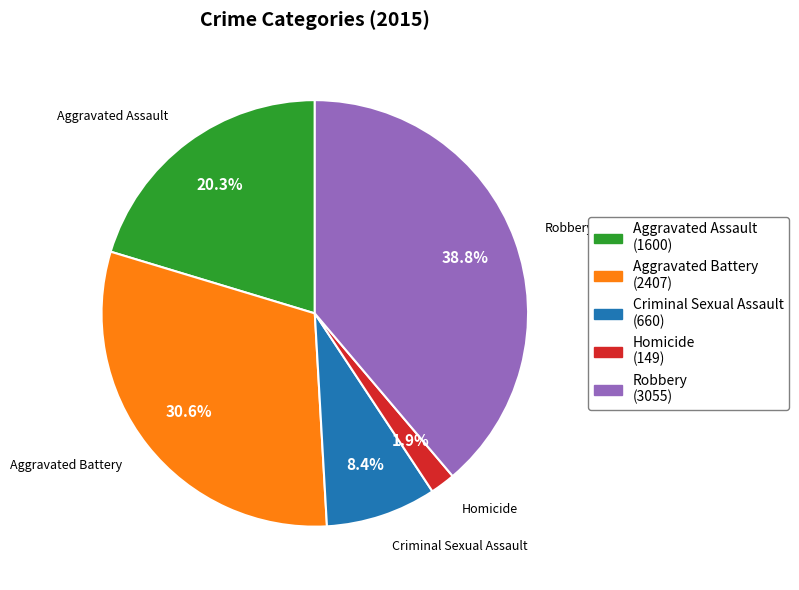

What portion of the pie excludes Aggravated Assault?

79.7%